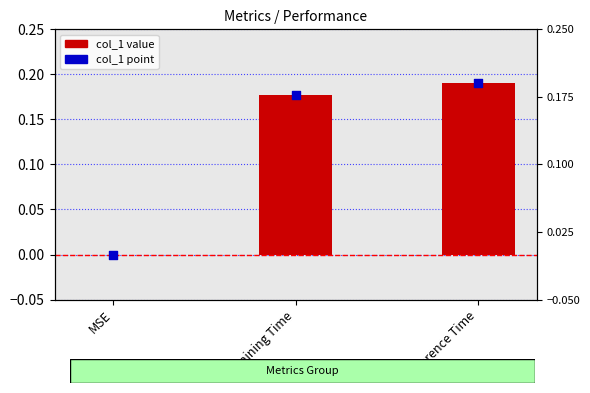

Which series has the largest Y range (max minus min)?

col_1 value